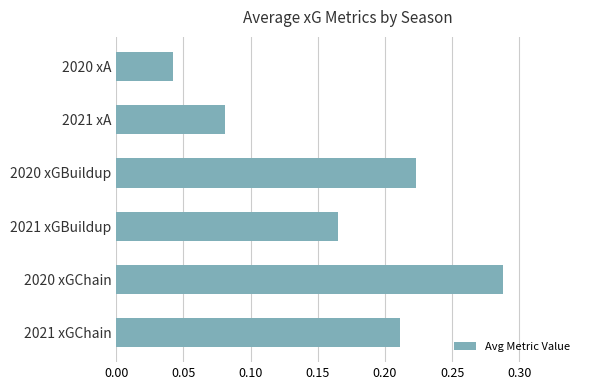

Between 2021 xGChain and 2021 xA, which is larger?

2021 xGChain